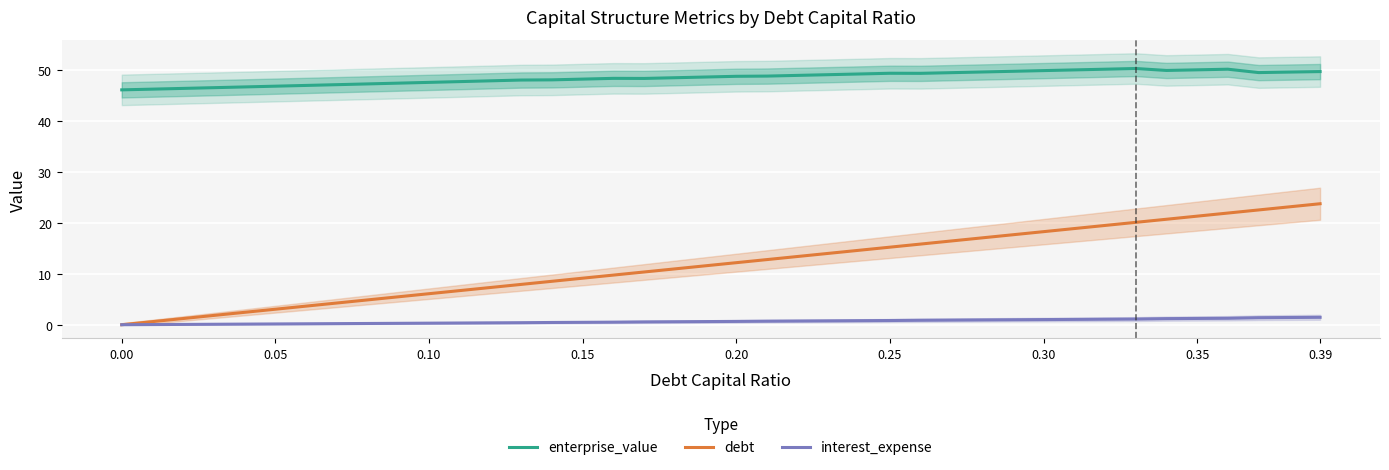

True or false: debt and enterprise_value cross at least once.

False